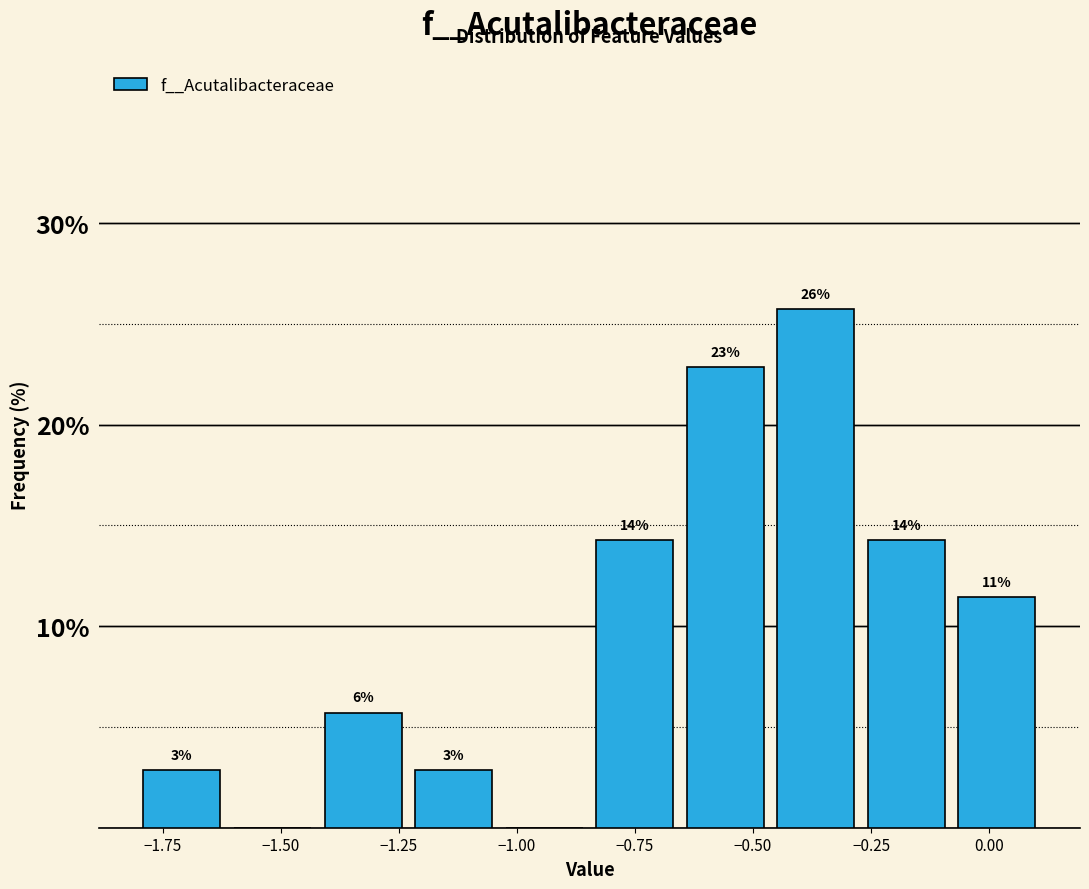

Read against the x-axis, roughly where is the centre of the tallest bar?

-0.35